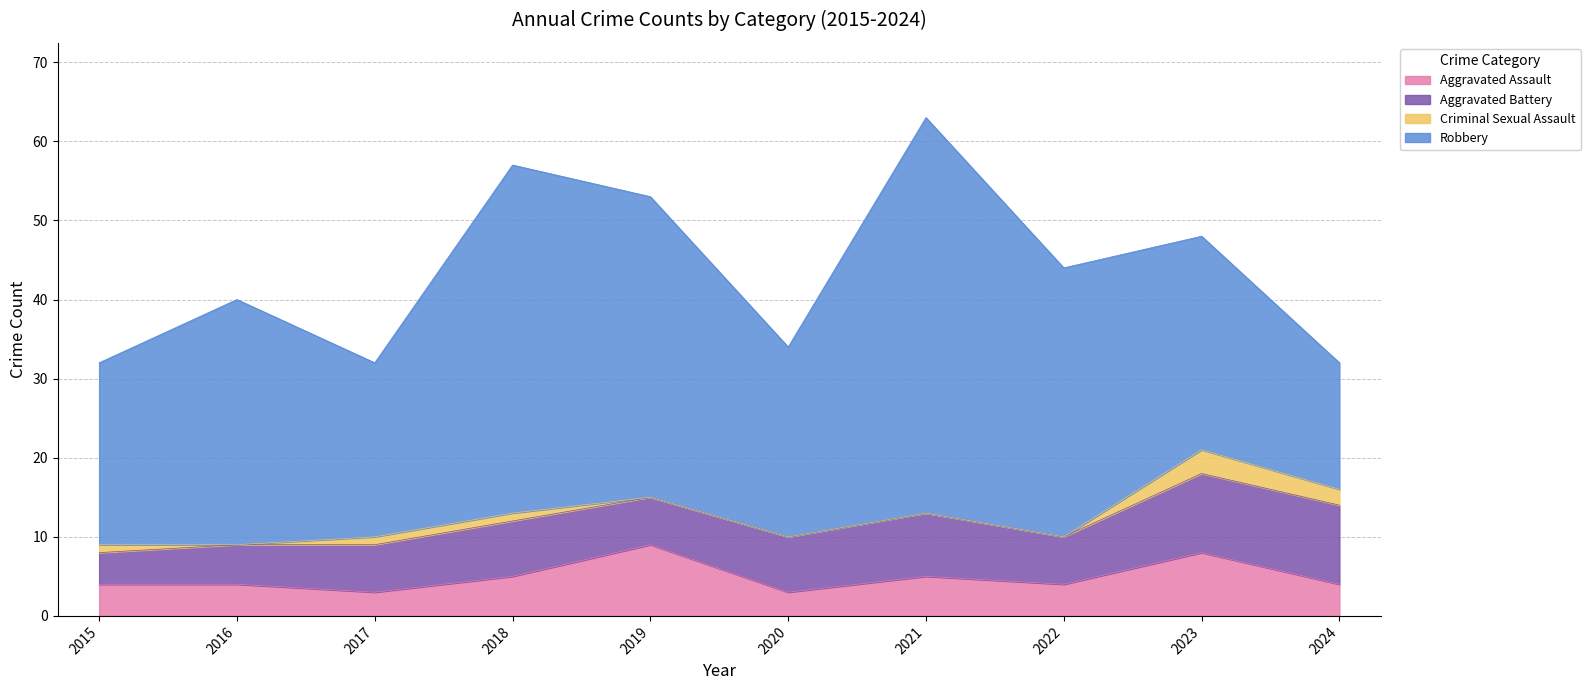

At which label does Robbery reach its peak?

2021